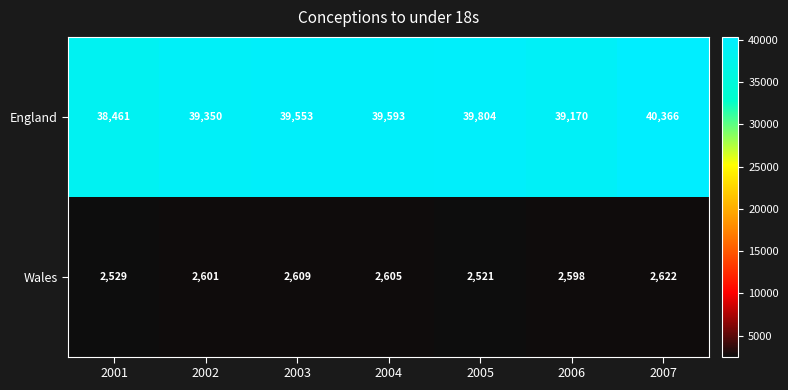

What is the sum of all England values?

276297